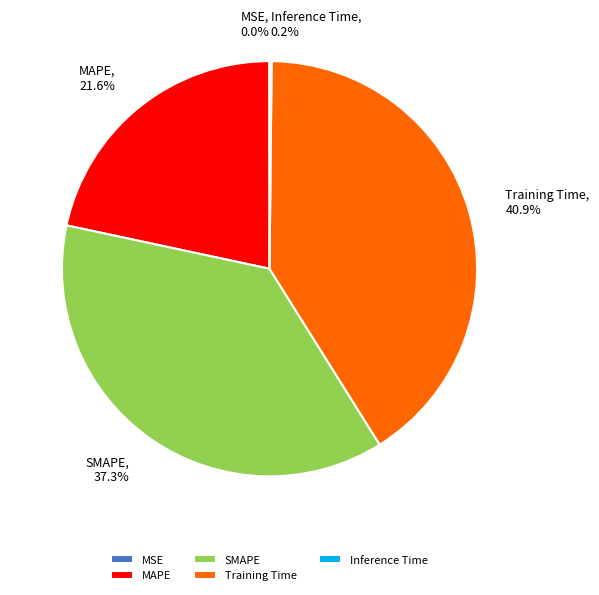

Does any single category account for the majority?

No